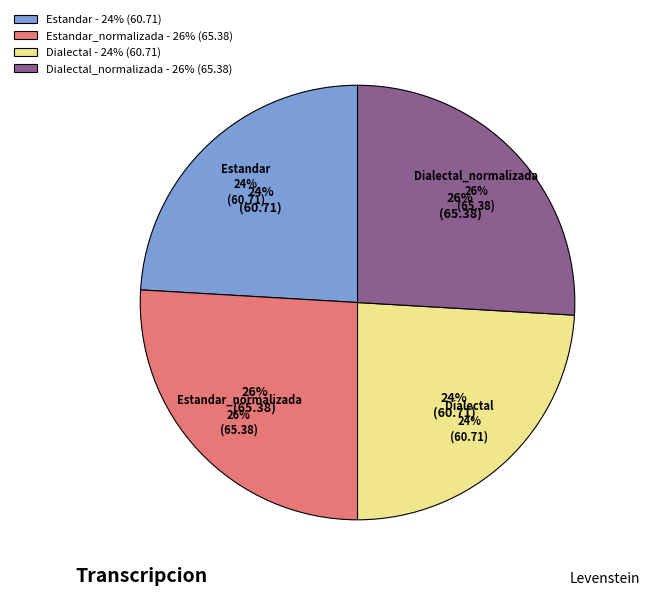

Which slice is the smallest?

Estandar